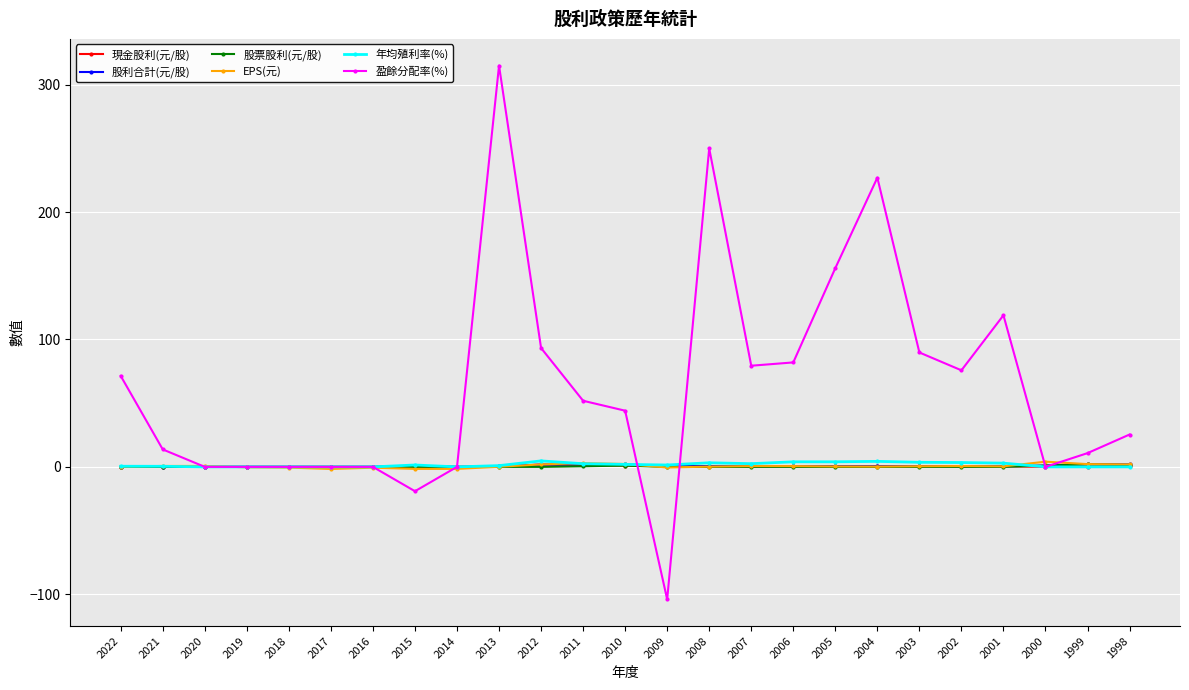

Count the number of categories in the chart.

25